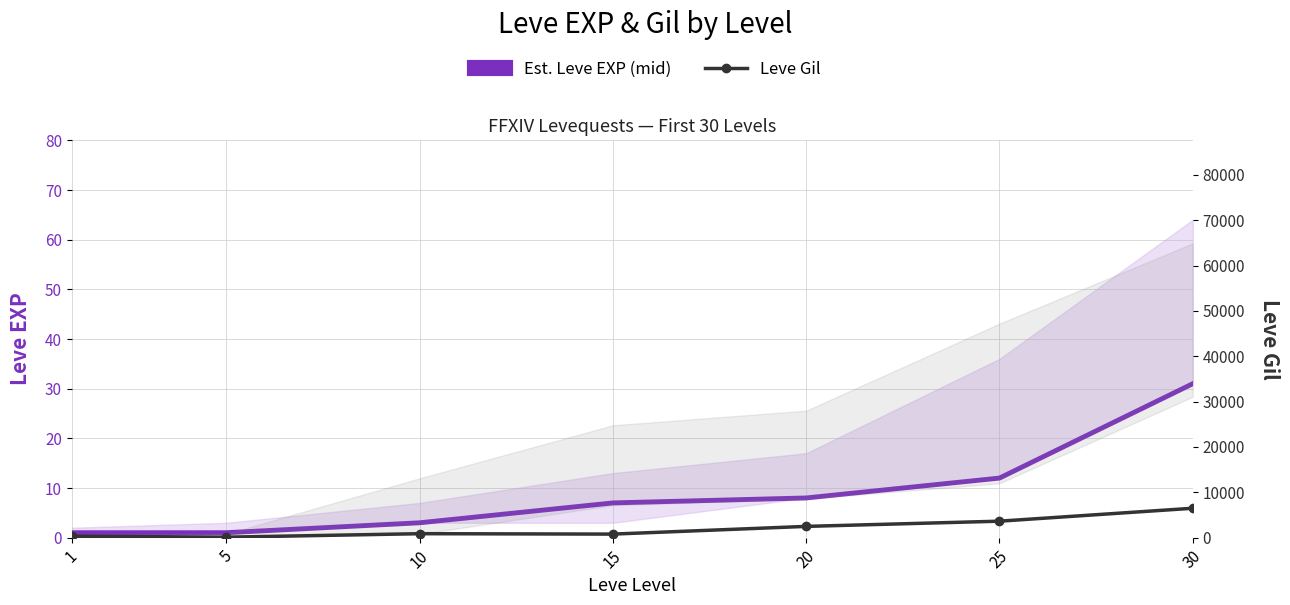

Which series has the largest range (max minus min)?

Leve Gil